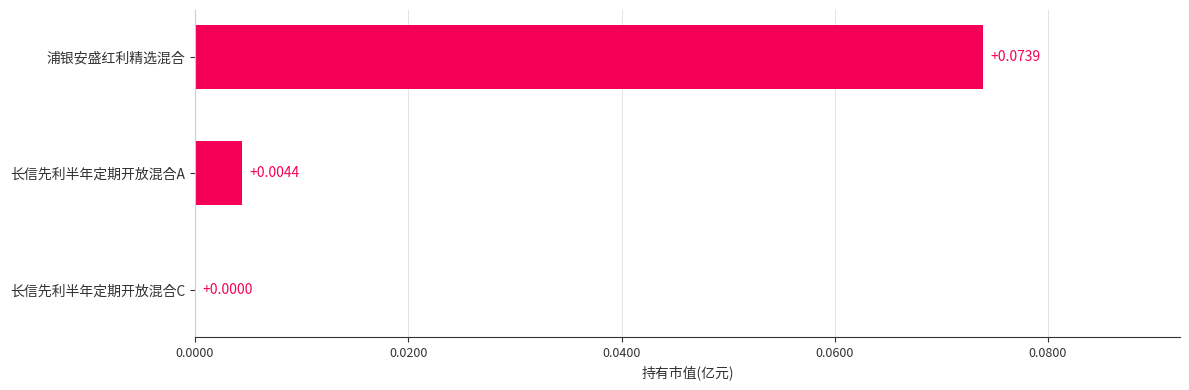

Which has a higher value, 长信先利半年定期开放混合A or 浦银安盛红利精选混合?

浦银安盛红利精选混合